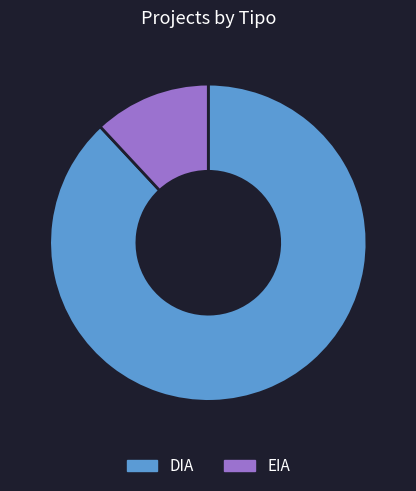

Which slice is the largest?

DIA